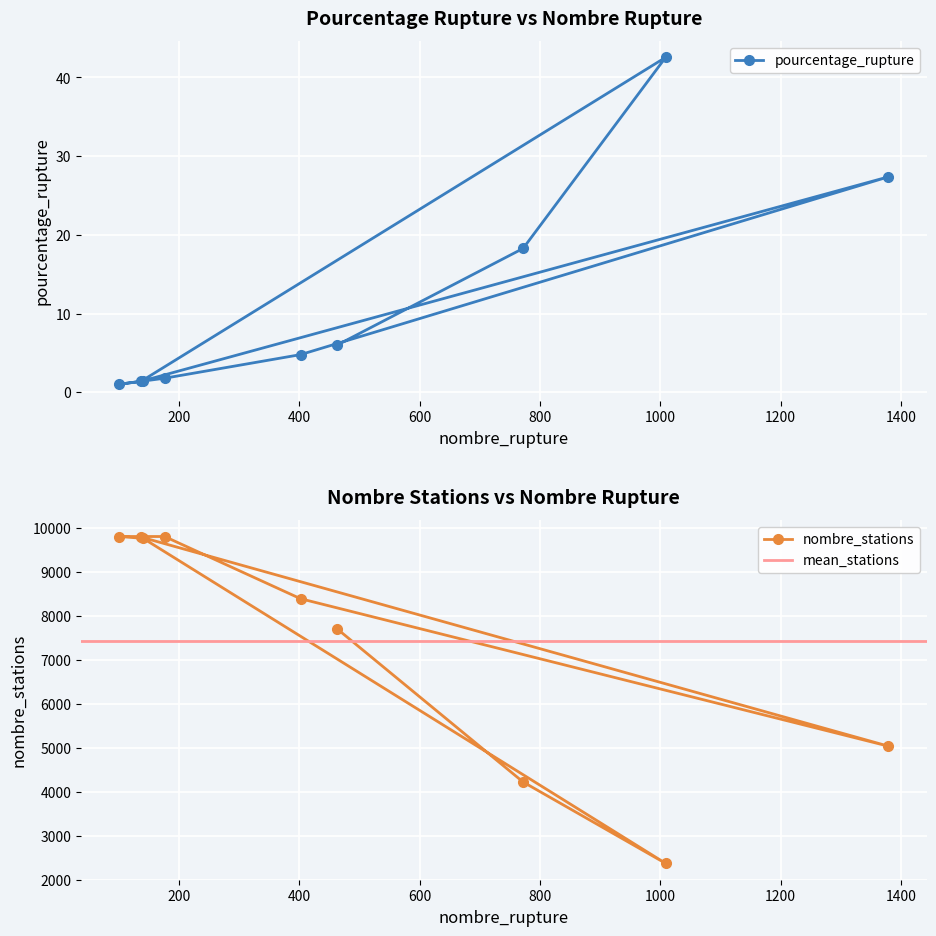

What is the minimum value for pourcentage_rupture?

1.0